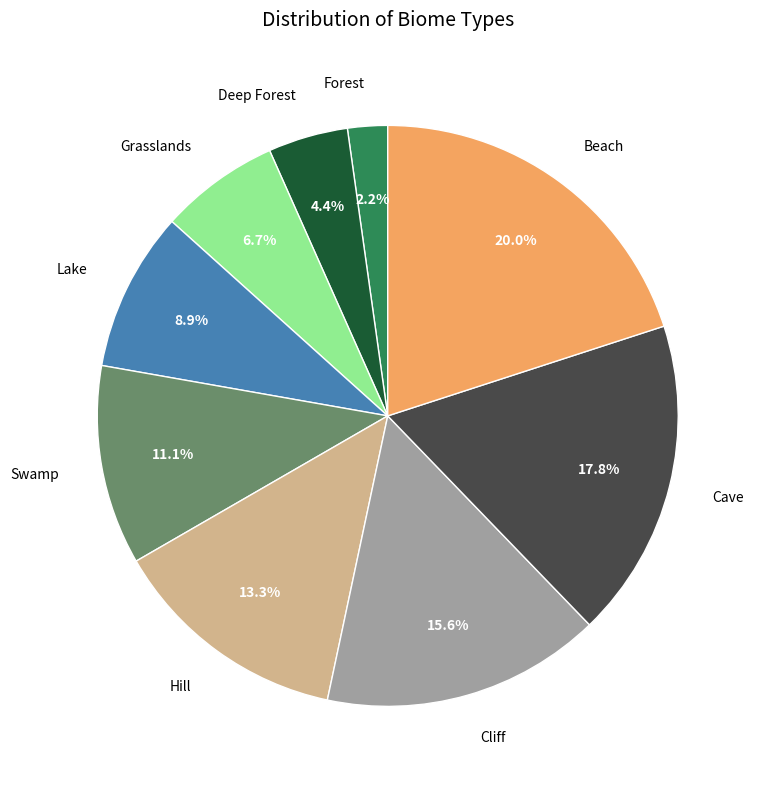

Does any single category account for the majority?

No